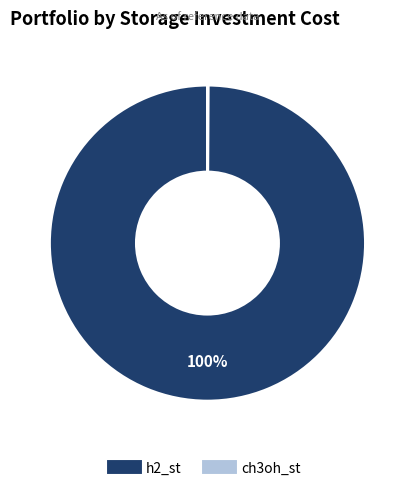

What is the largest slice in the pie chart?

h2_st